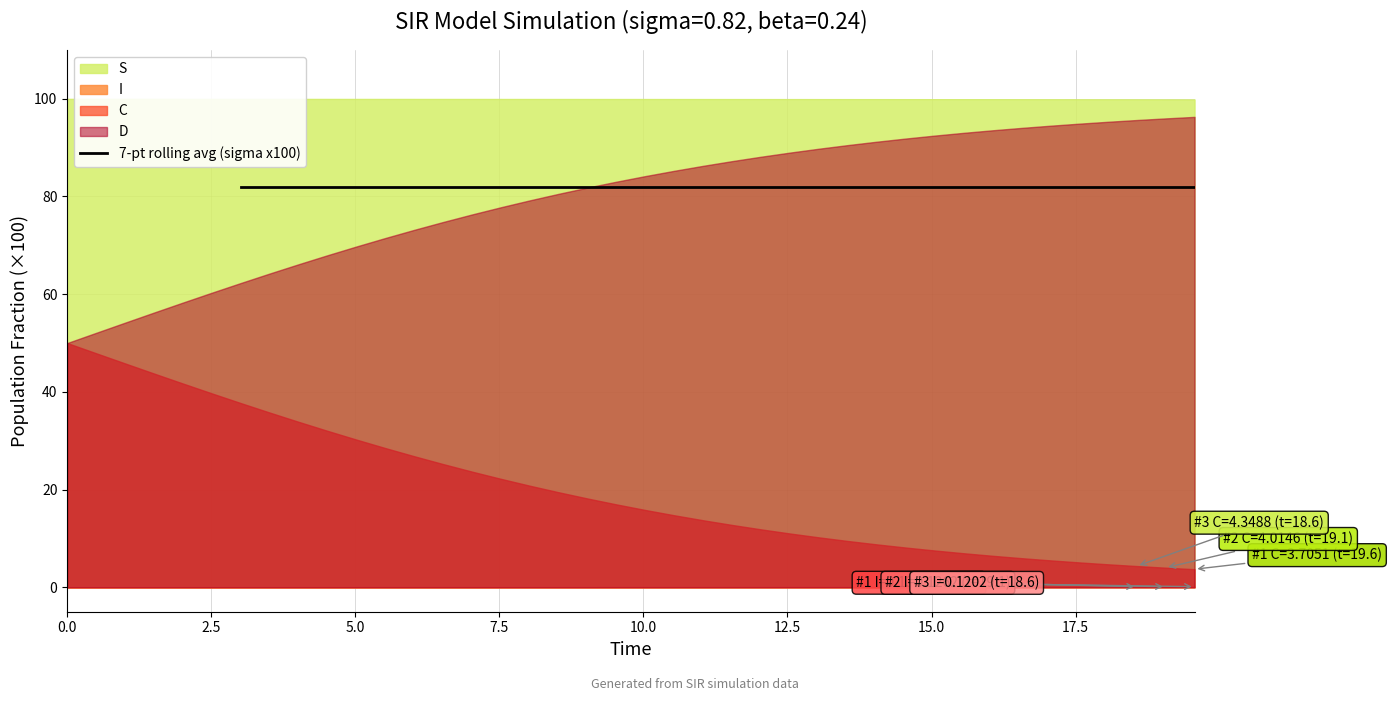

True or false: S and sigma intersect in this chart.

False